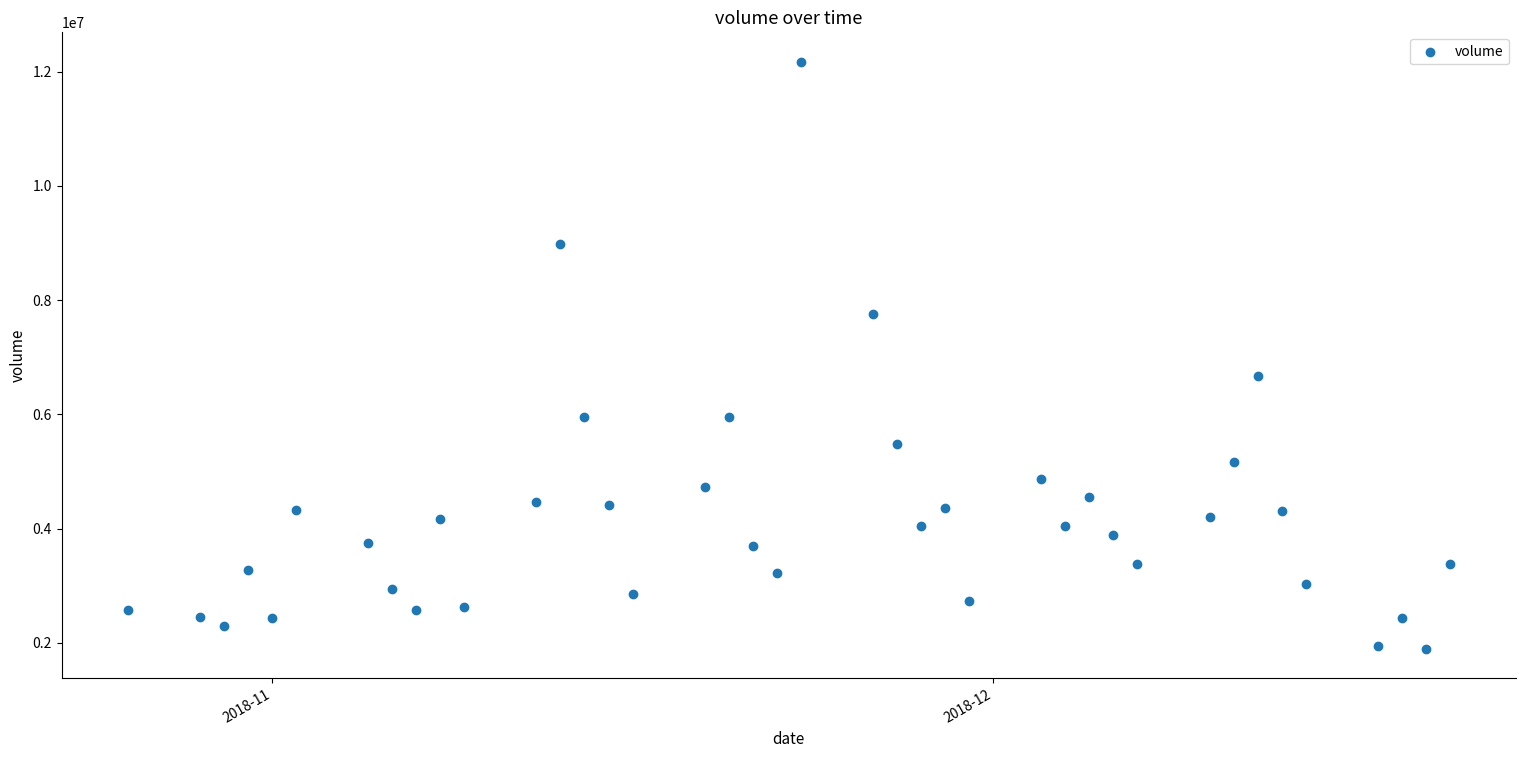

What is the range of Y values (max minus min)?

10276520